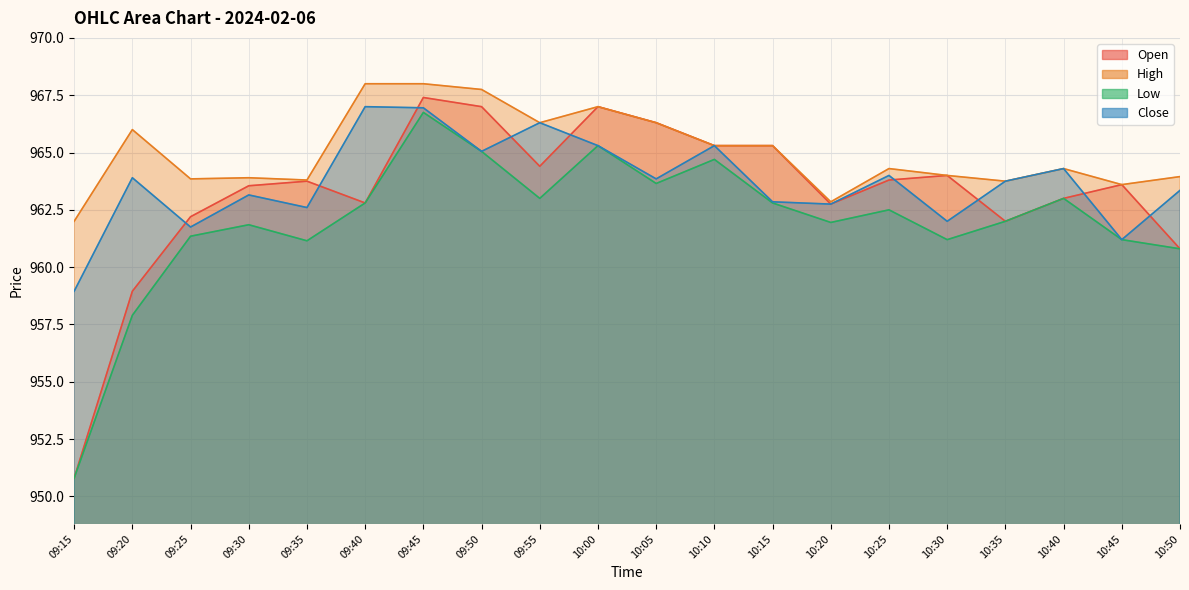

How many intersections are there between Open and Close?

9